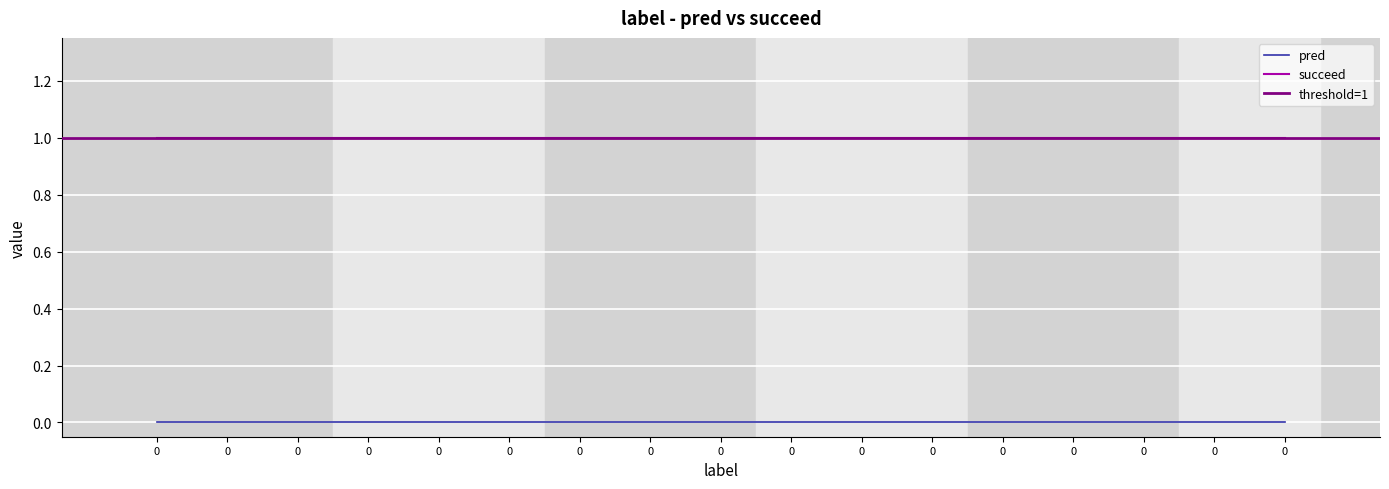

At 0, list the series in order from smallest to largest.

pred, succeed